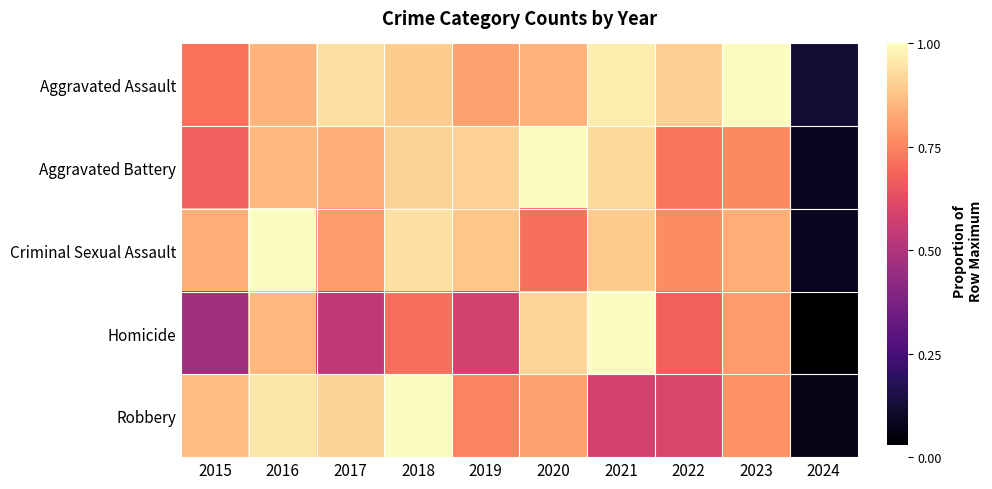

Which series has the widest spread of values?

Homicide